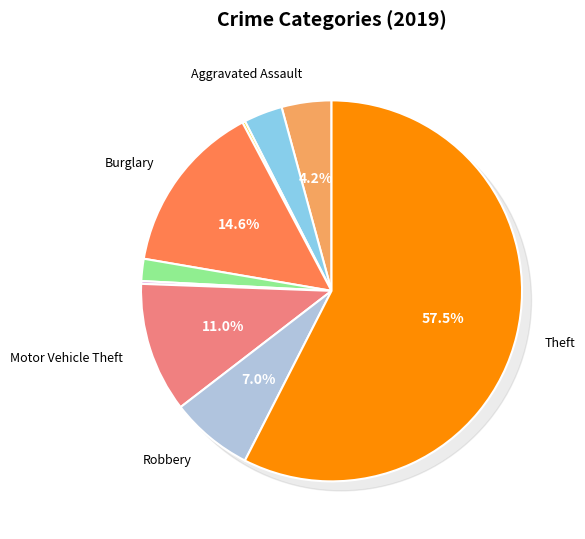

Between Criminal Sexual Assault and Robbery, which is larger?

Robbery